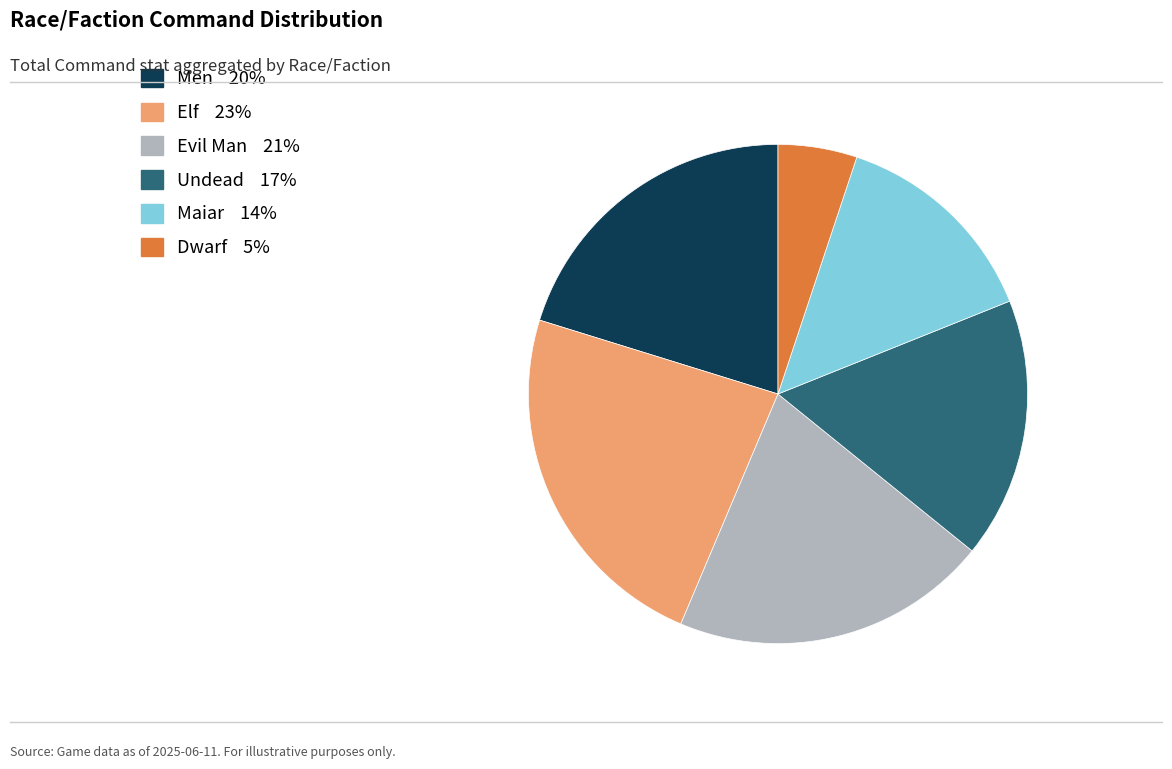

Between Undead and Elf, which is larger?

Elf